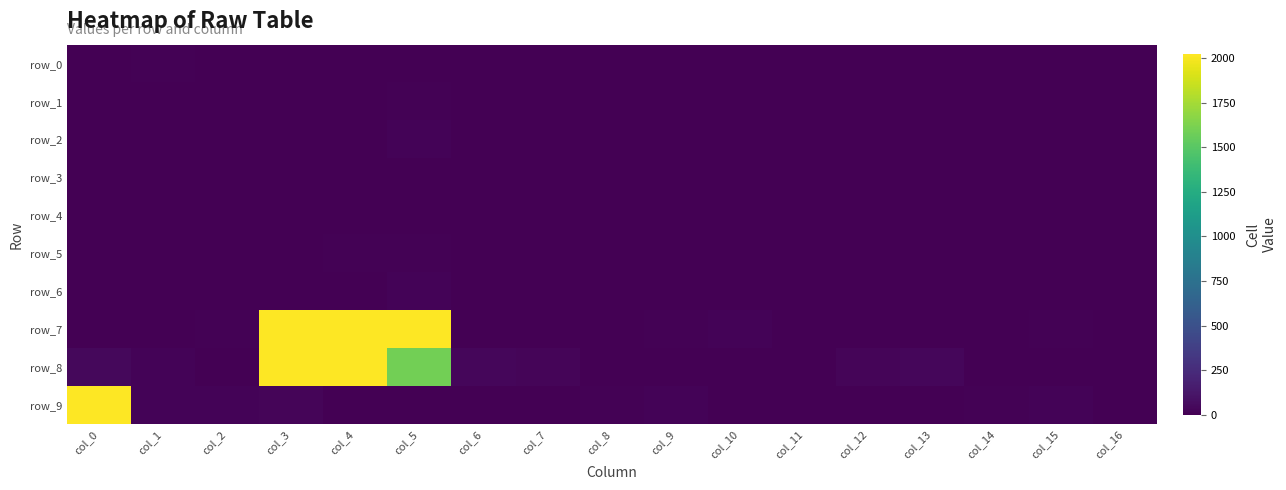

True or false: row_3 has a value of 0 at col_5.

True